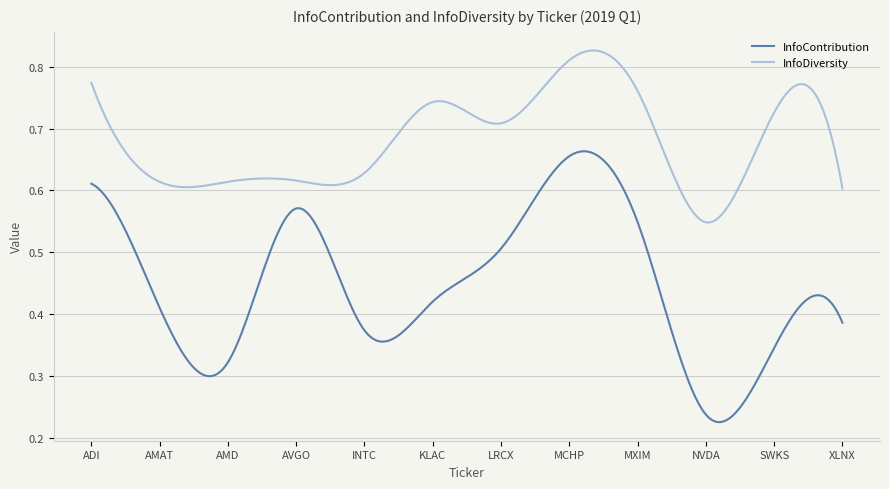

Which series has the widest spread of values?

InfoContribution